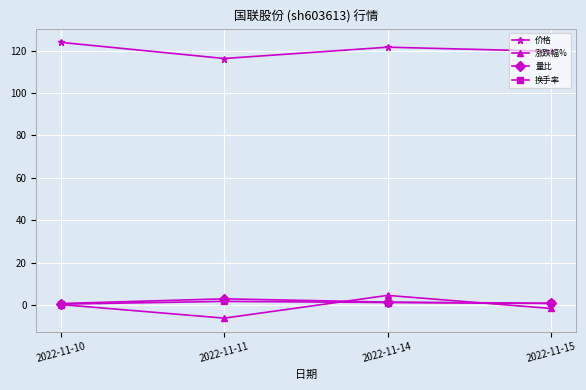

What is the difference between the second highest and second lowest values in the 量比 series?

0.6